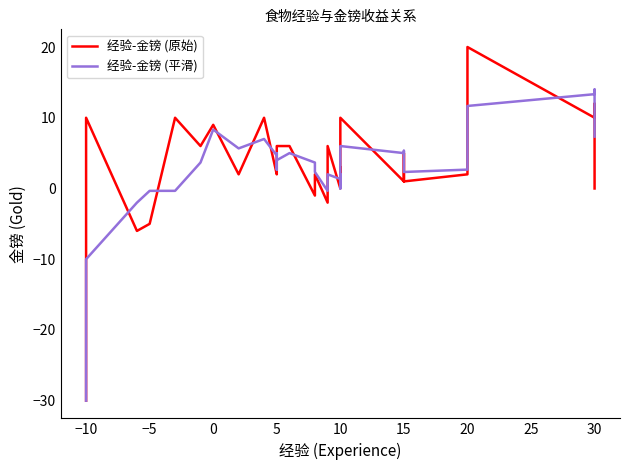

What is the lowest value of the 经验-金镑 (原始) series?

-30.0